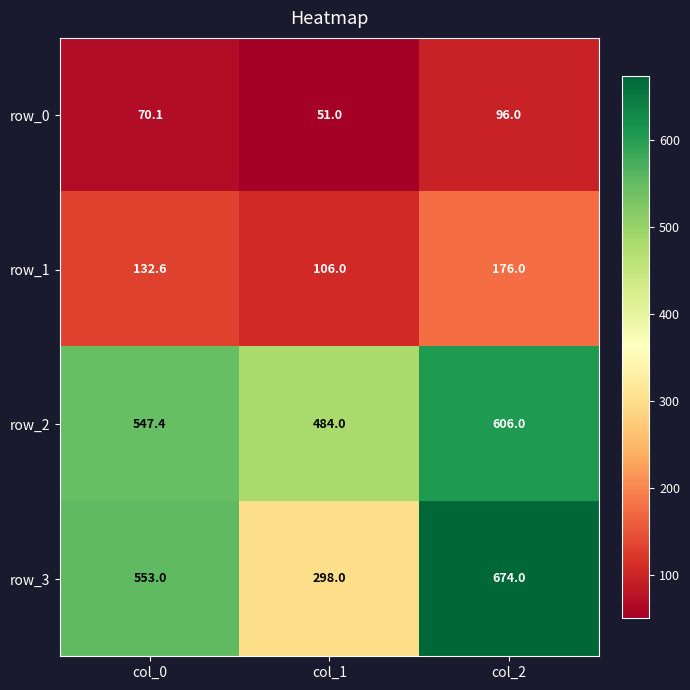

What is the difference between the row_1 values at col_0 and col_1?

26.6